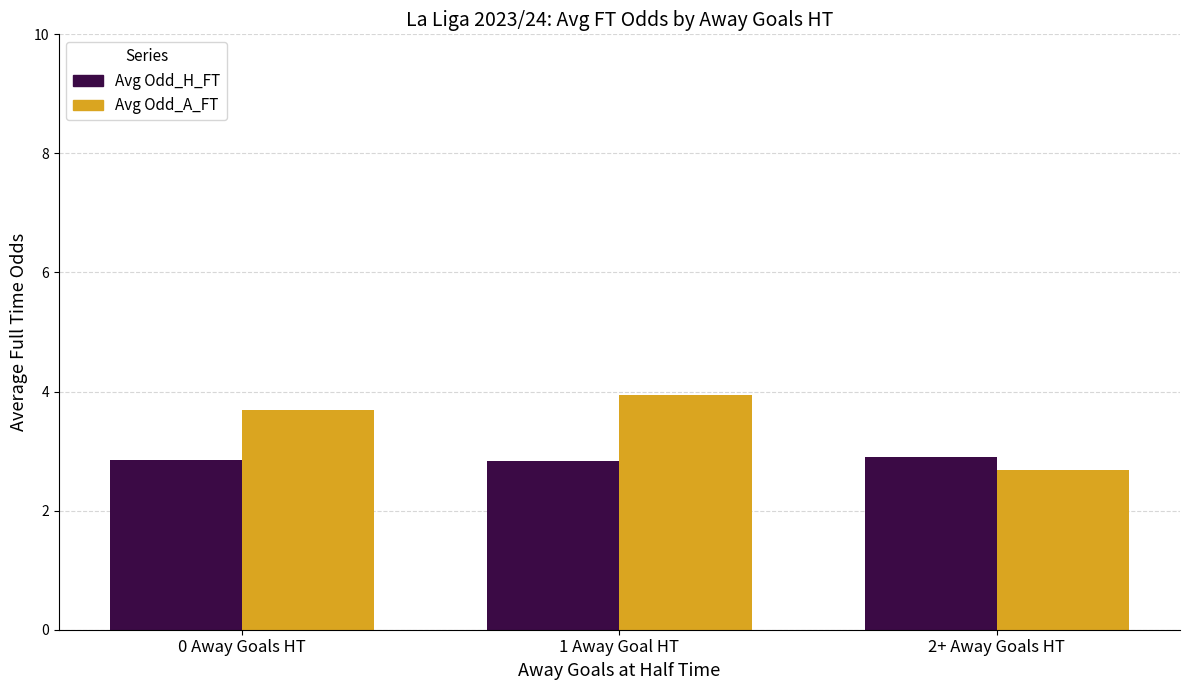

Which category has the lowest value in the Avg Odd_A_FT series?

2+ Away Goals HT